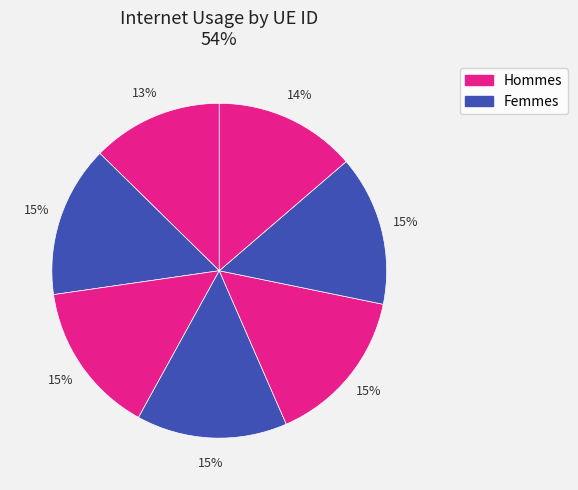

What percentage do 700687 and 328248 together represent?

28.9%